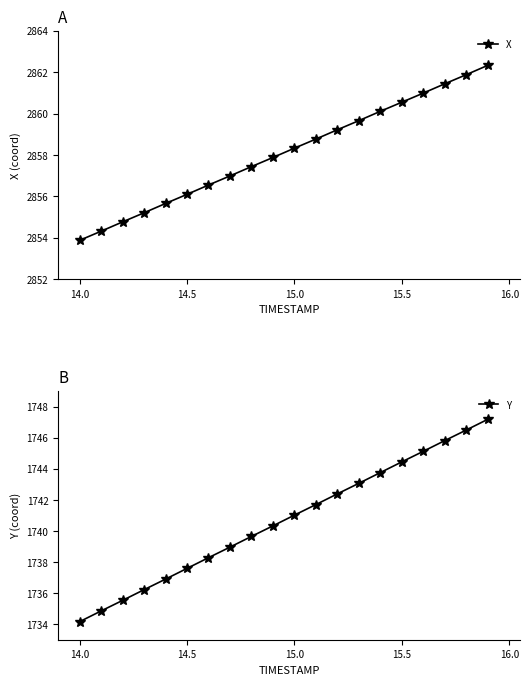

True or false: X has more than 2 interior local peaks.

False